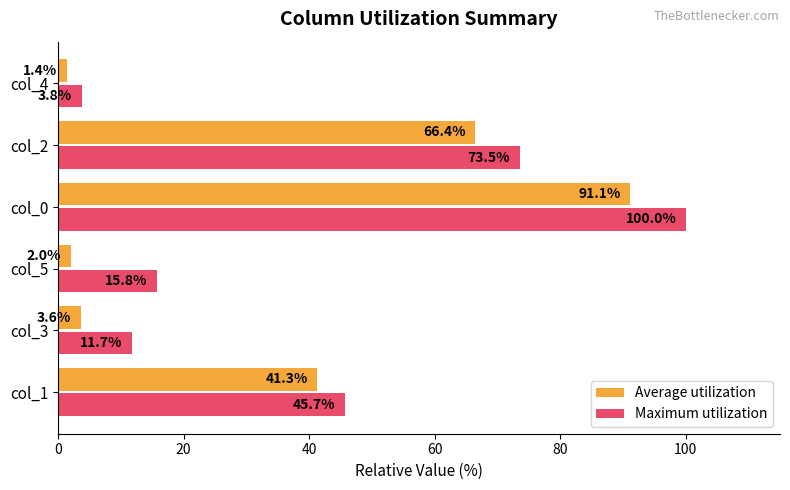

How many data points in Average utilization are above 41?

3